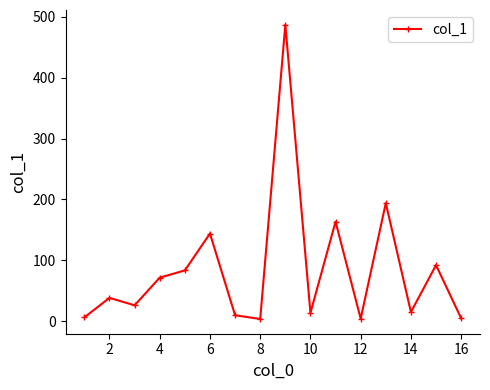

What is the difference between the maximum and minimum values?

483.3